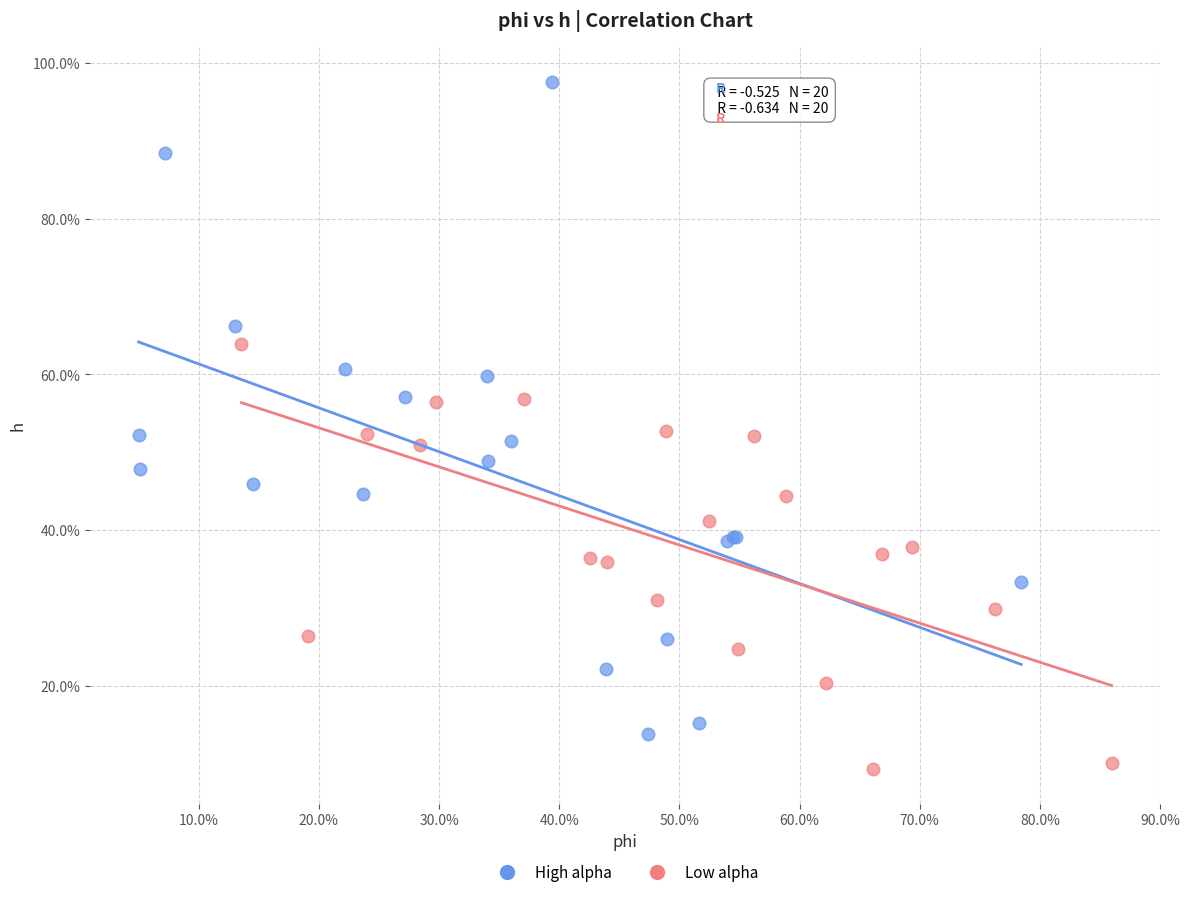

What are all the series names shown in the legend?

High alpha, Low alpha